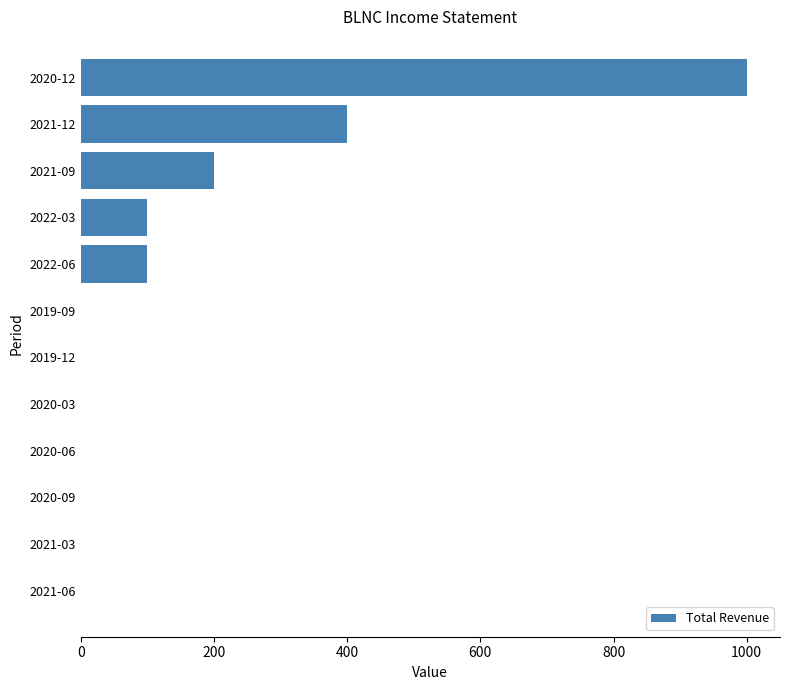

Which category has the highest value across all series?

2020-12